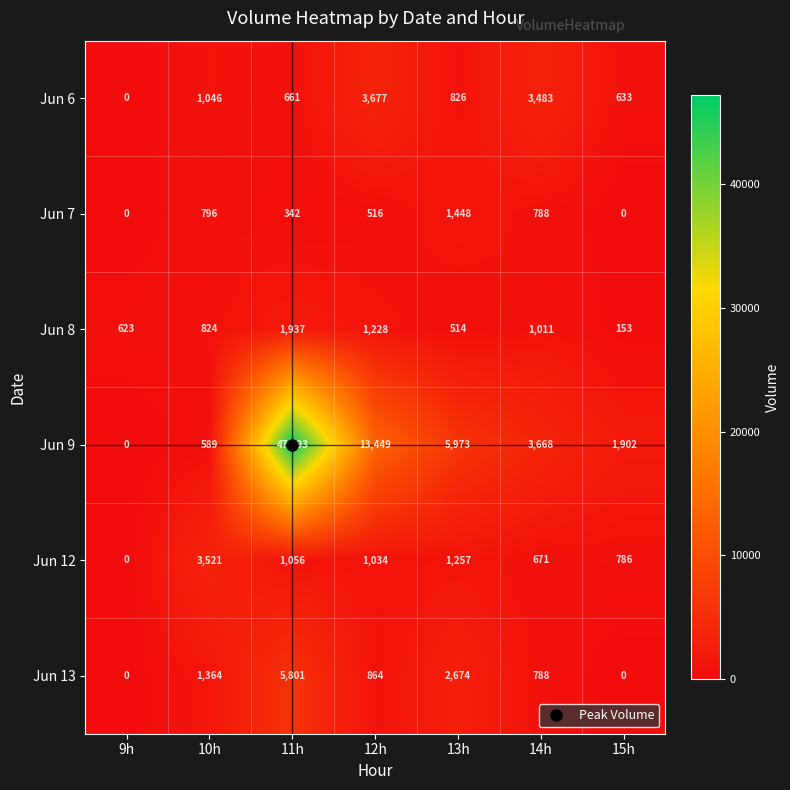

The value of Jun 7 at 13h is 1448. True or false?

True